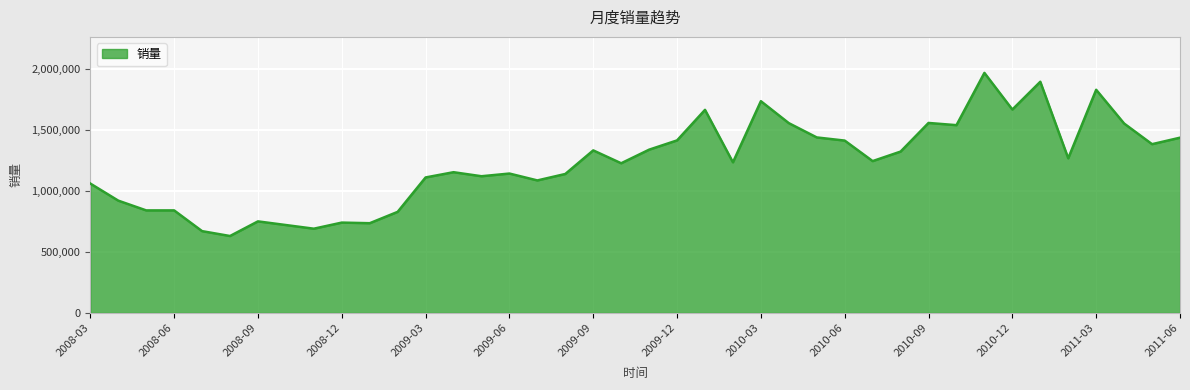

What is the difference between the maximum and minimum values?

1337000